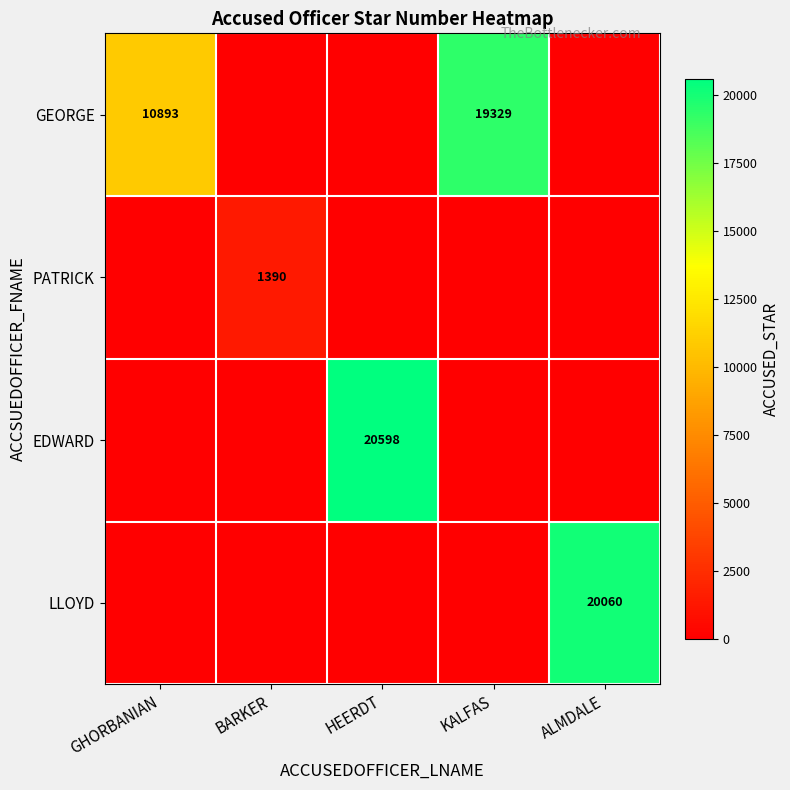

What is the sum of the GEORGE values at GHORBANIAN and KALFAS?

30222